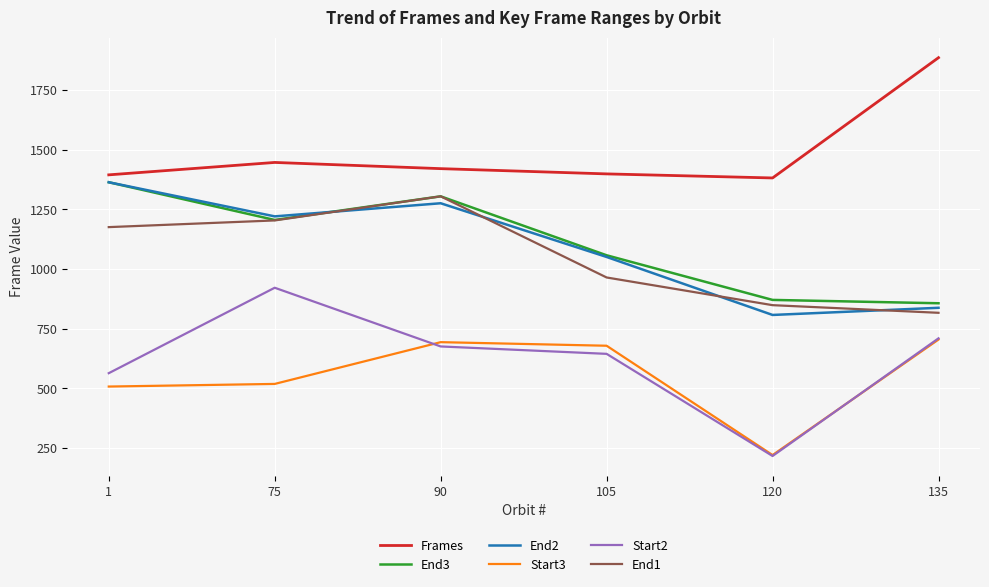

Which category has the highest value in the End3 series?

1